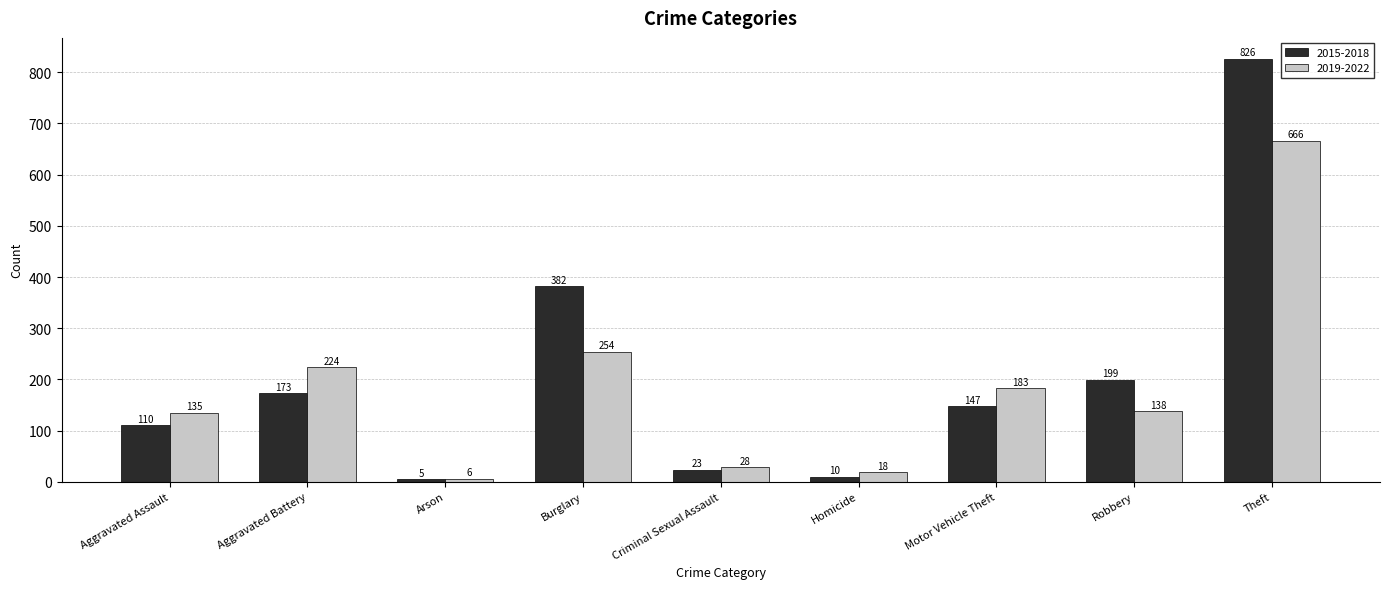

At which category is the sum across all series the highest?

Theft